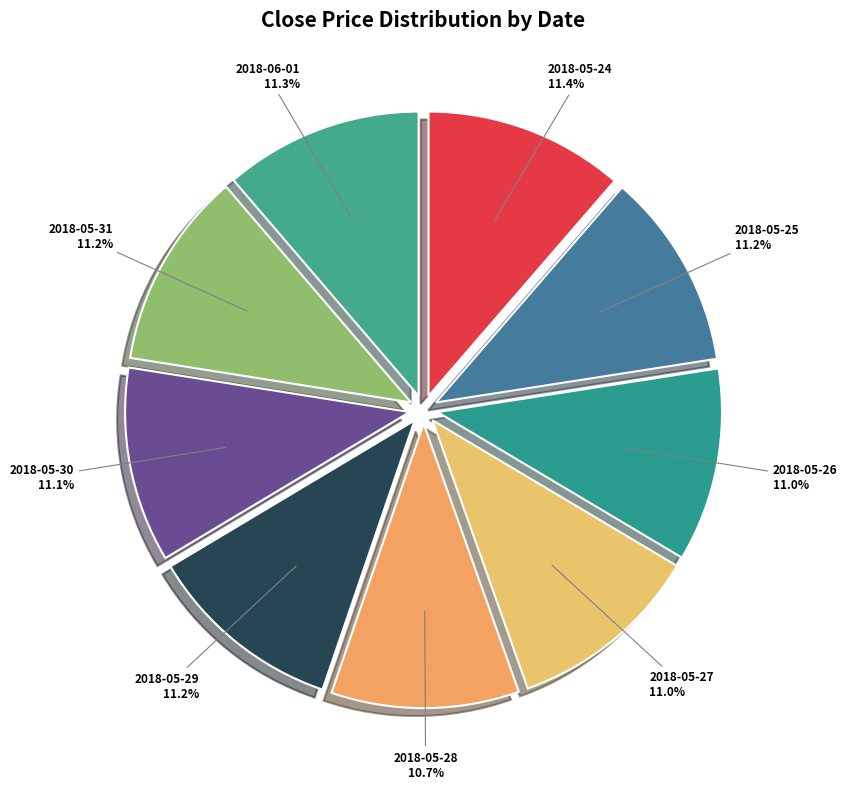

What is the ratio of the value at 2018-05-27 to the value at 2018-05-28?

1.0